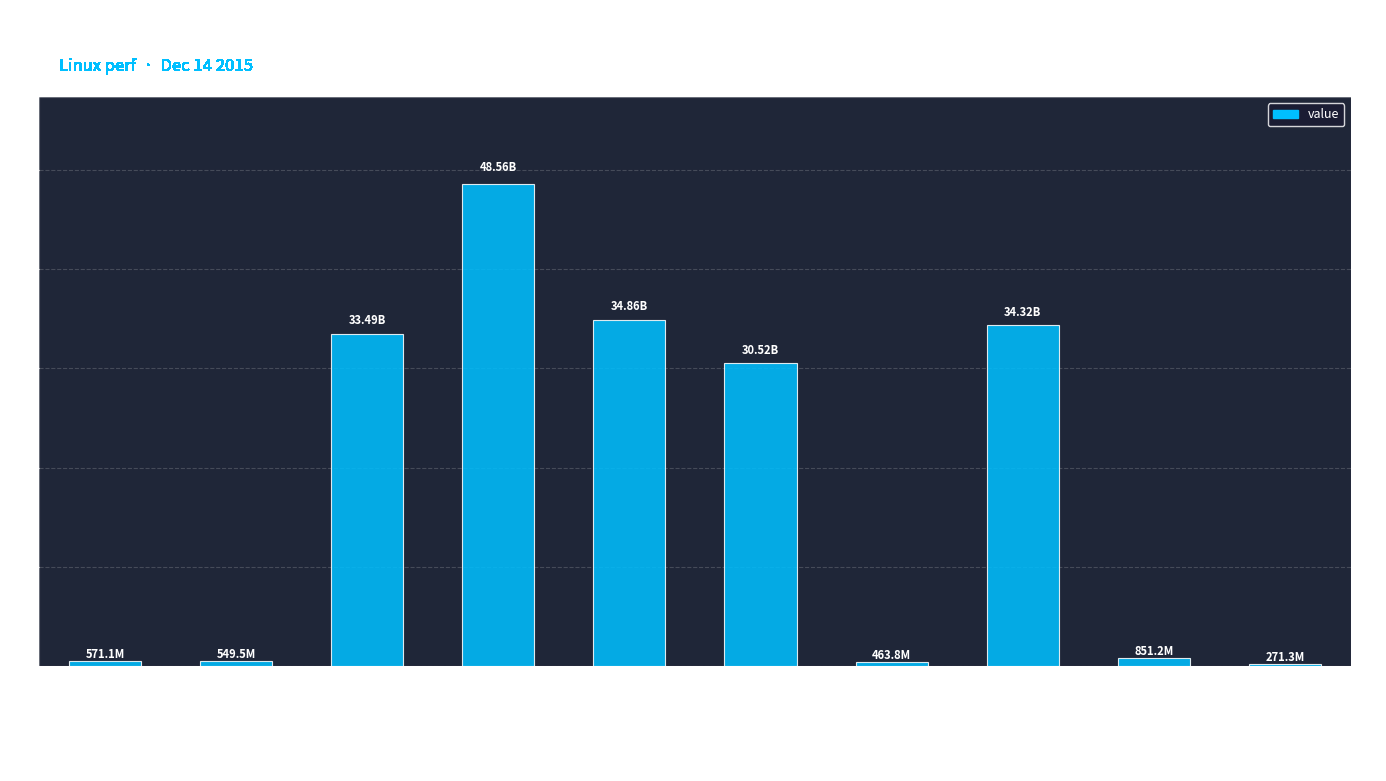

Reading left to right, transcribe all the data shown in this chart.

571130684	549518871	33489266004	48561716207	34856080456	30516025937	463806431	34321421593	851176472	271307575